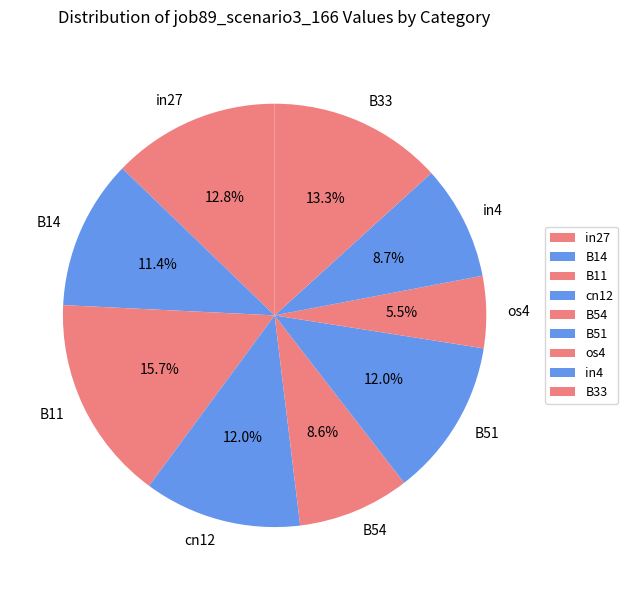

What portion of the pie excludes B33?

86.7%